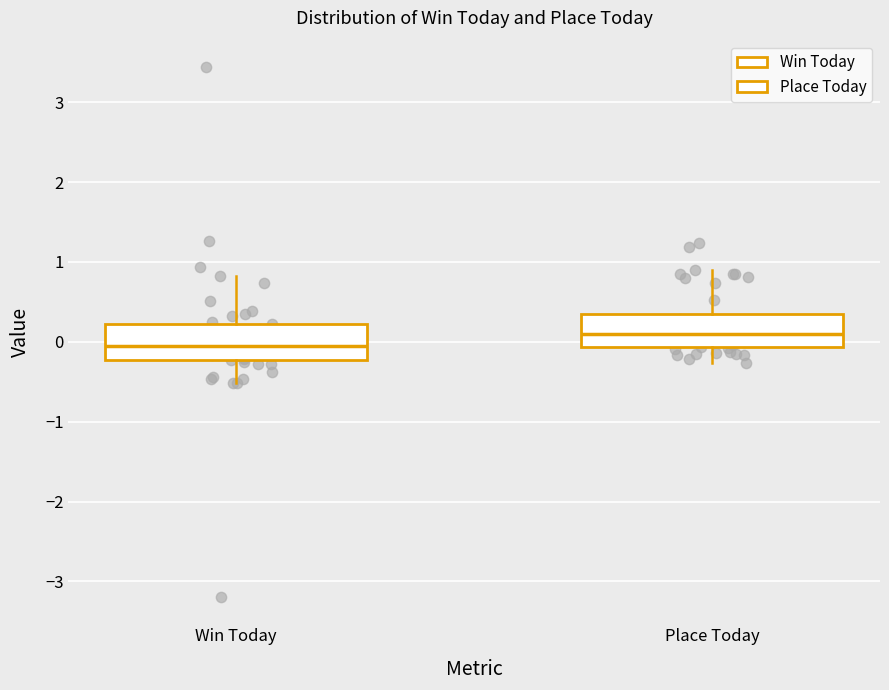

Which box's median line is the highest?

Place Today